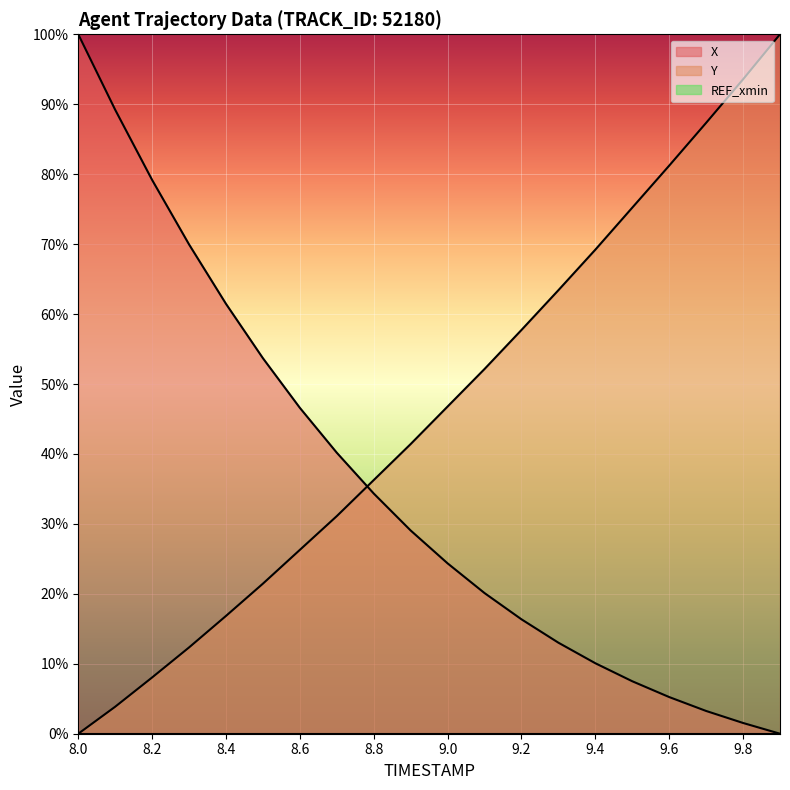

Between 9.3 and 9.2, which is larger?

9.2